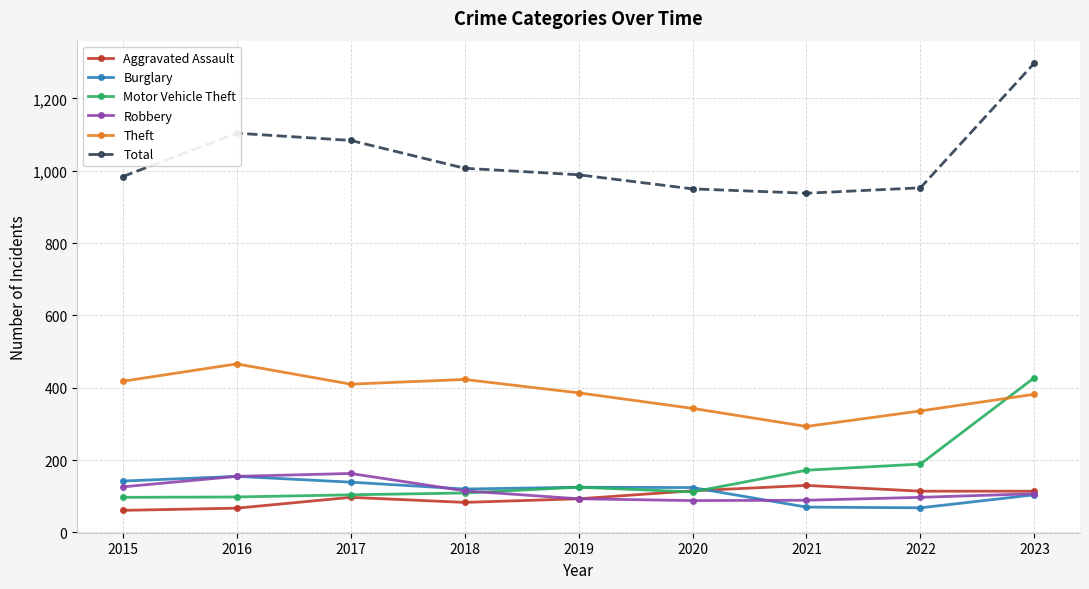

At which category is the sum across all series the highest?

2023